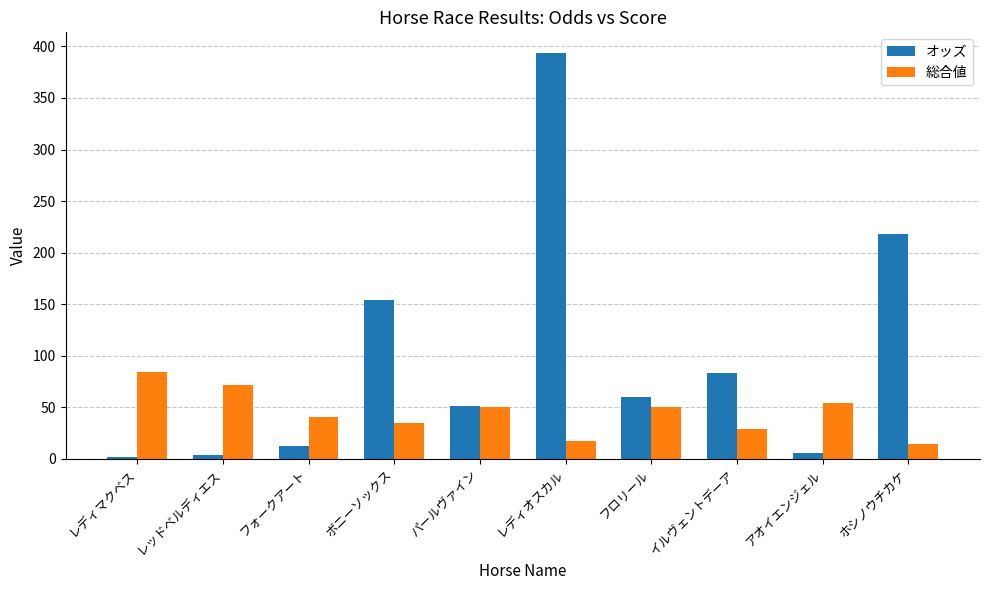

What is the value of the オッズ bar at the 6th from the left?

393.9